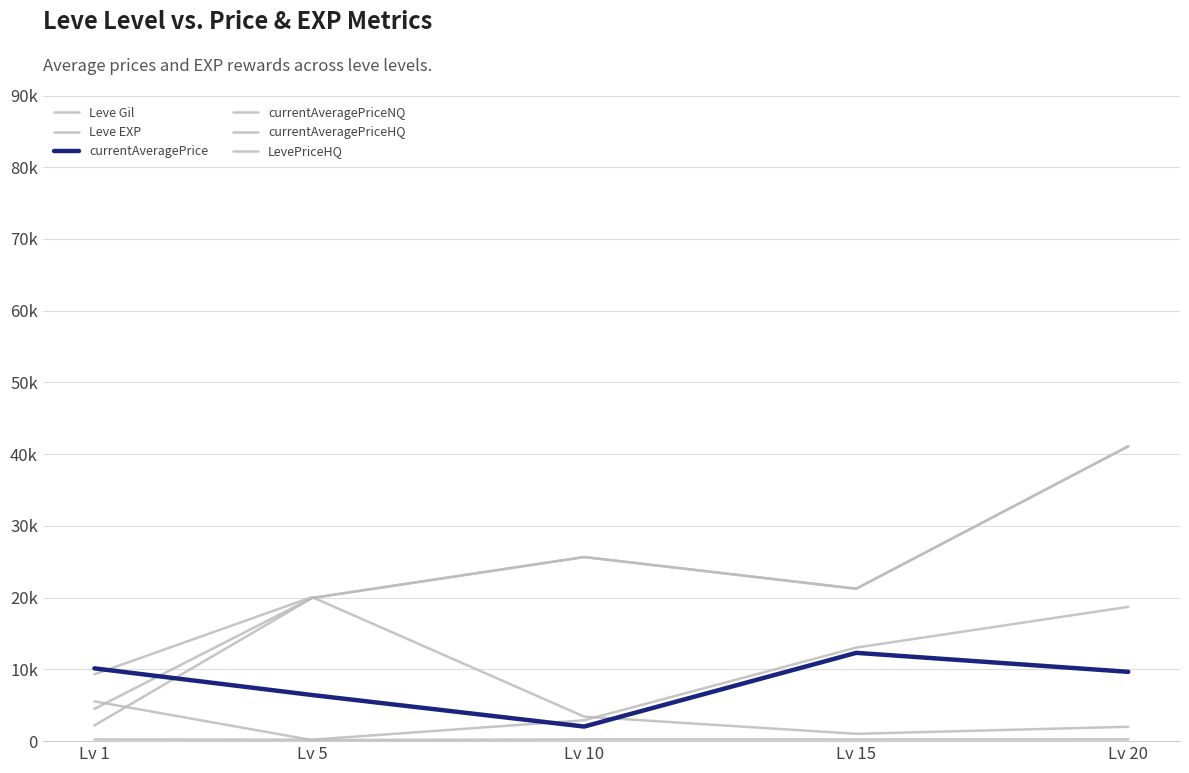

What is the difference between the highest and lowest values at Lv 10?

25424.8